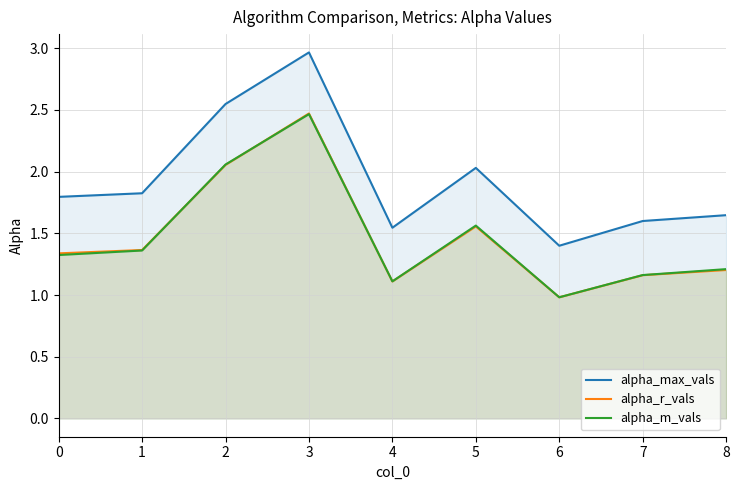

True or false: alpha_max_vals has more than 2 interior local peaks.

False